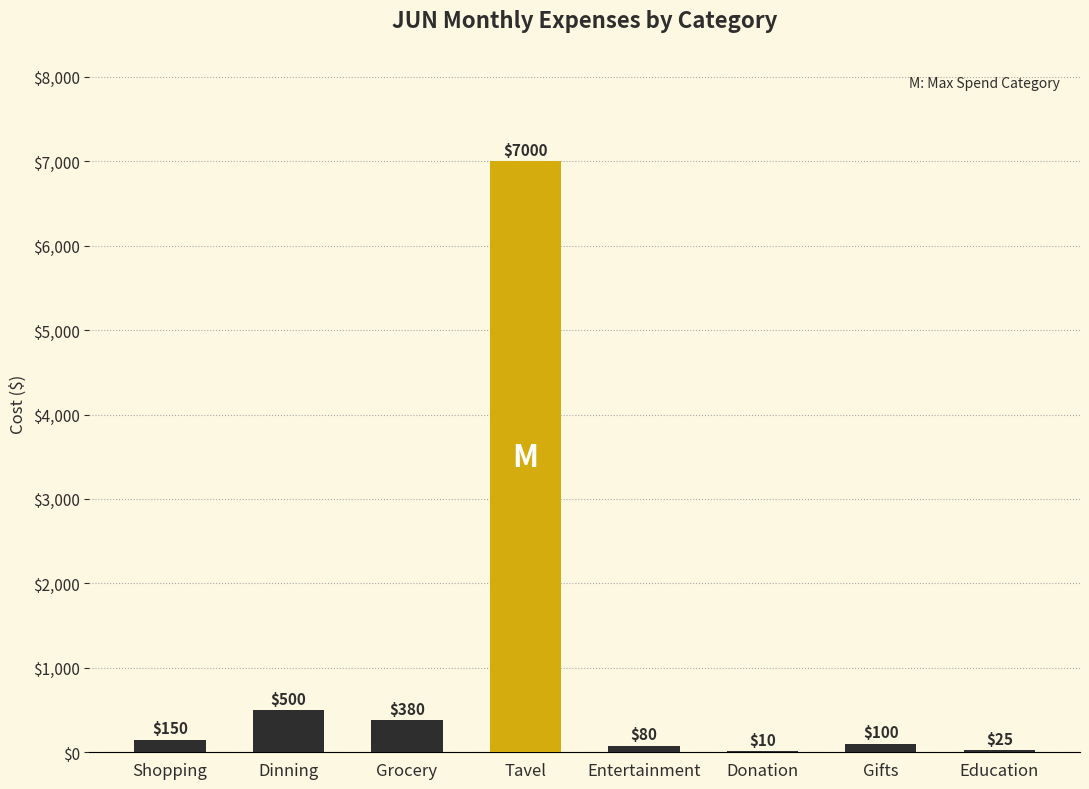

Reading right to left, list all the values displayed in this chart.

Education=25	Gifts=100	Donation=10	Entertainment=80	Tavel=7000	Grocery=380	Dinning=500	Shopping=150